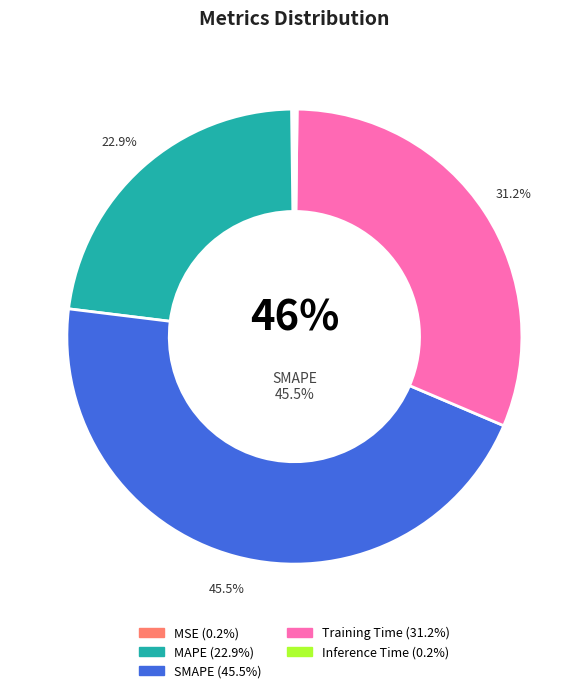

How many slices are in this pie chart?

5